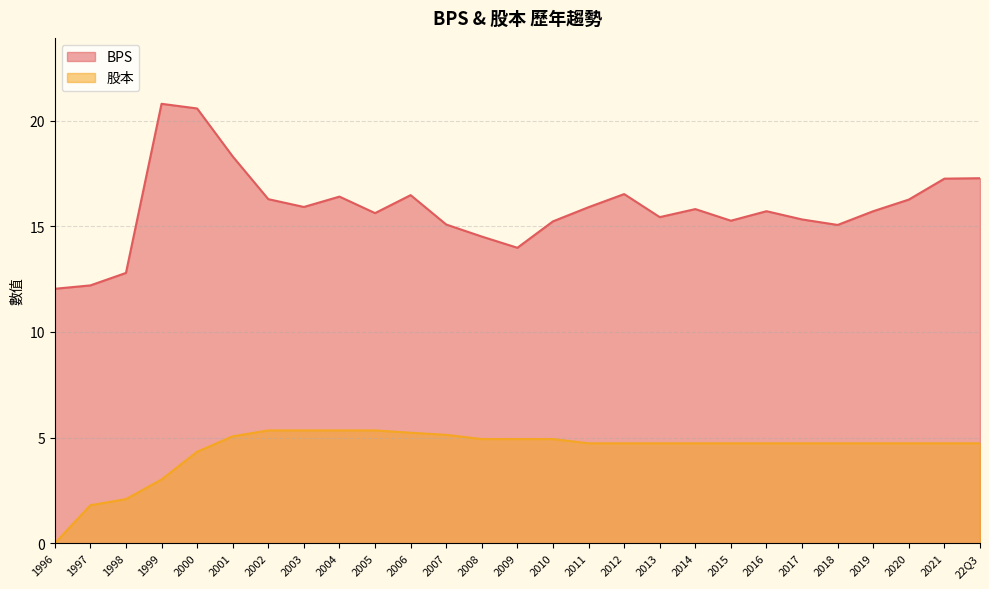

Reading left to right, list all the values displayed in this chart.

BPS: 12.0	12.2	12.8	20.8	20.6	18.3	16.3	15.9	16.4	15.6	16.5	15.1	14.5	14.0	15.2	15.9	16.5	15.4	15.8	15.3	15.7	15.3	15.1	15.7	16.3	17.2	17.3
股本: 0.0	1.8	2.1	3.0	4.3	5.1	5.3	5.3	5.3	5.3	5.2	5.1	4.9	4.9	4.9	4.7	4.7	4.7	4.7	4.7	4.7	4.7	4.7	4.7	4.7	4.7	4.7